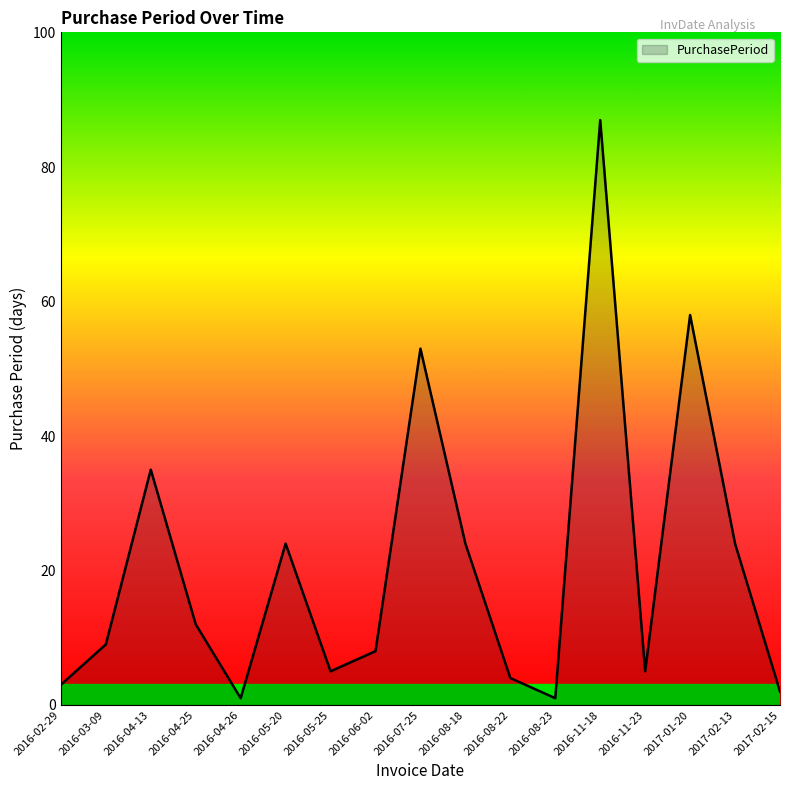

What position from the right is 2016-05-20?

12